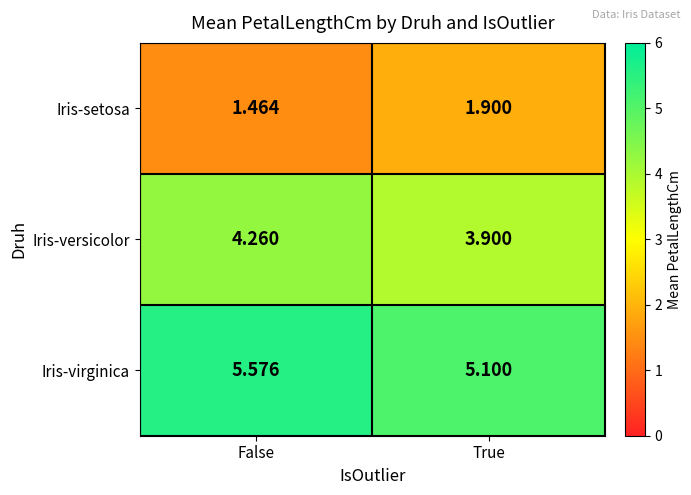

Which series has the largest total across all categories?

Iris-virginica